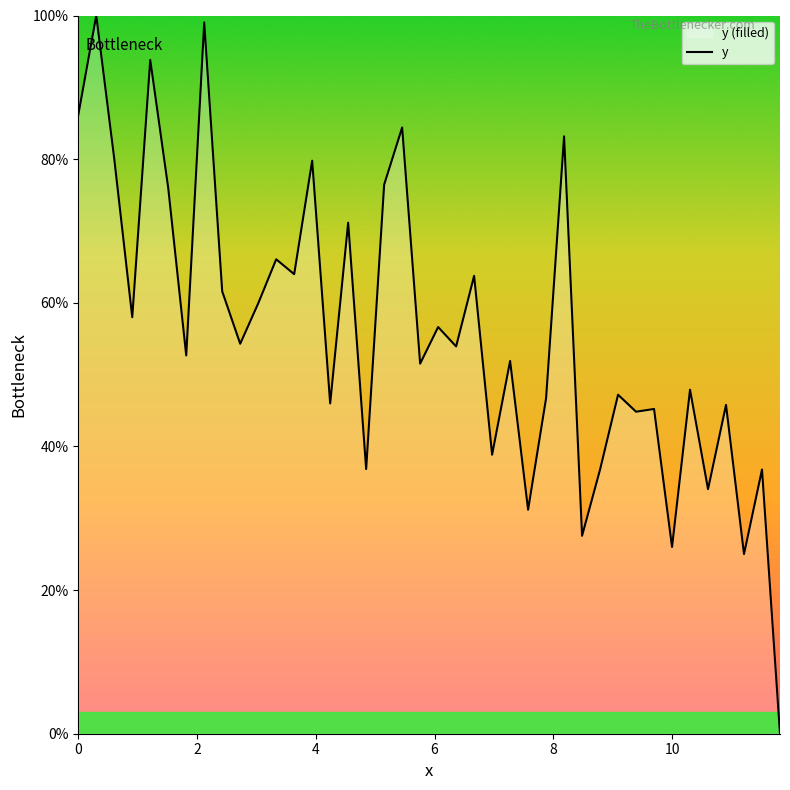

What is the difference between the maximum and minimum values?

100.0